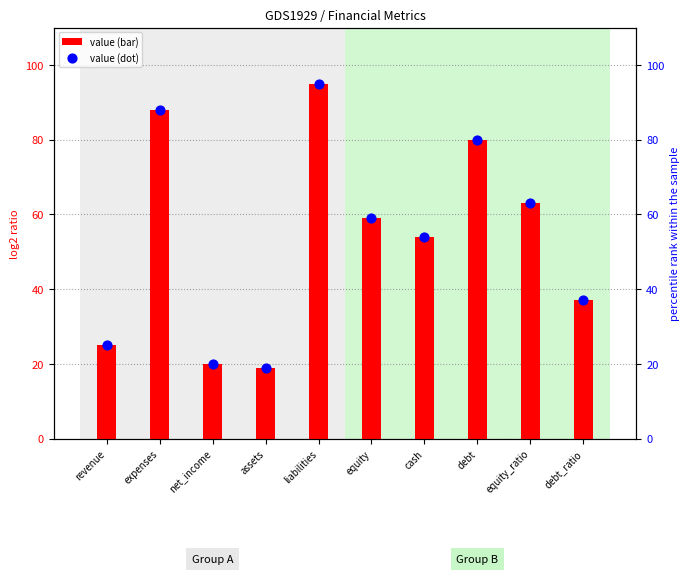

What are all the series names shown in the legend?

value (bar), value (dot)